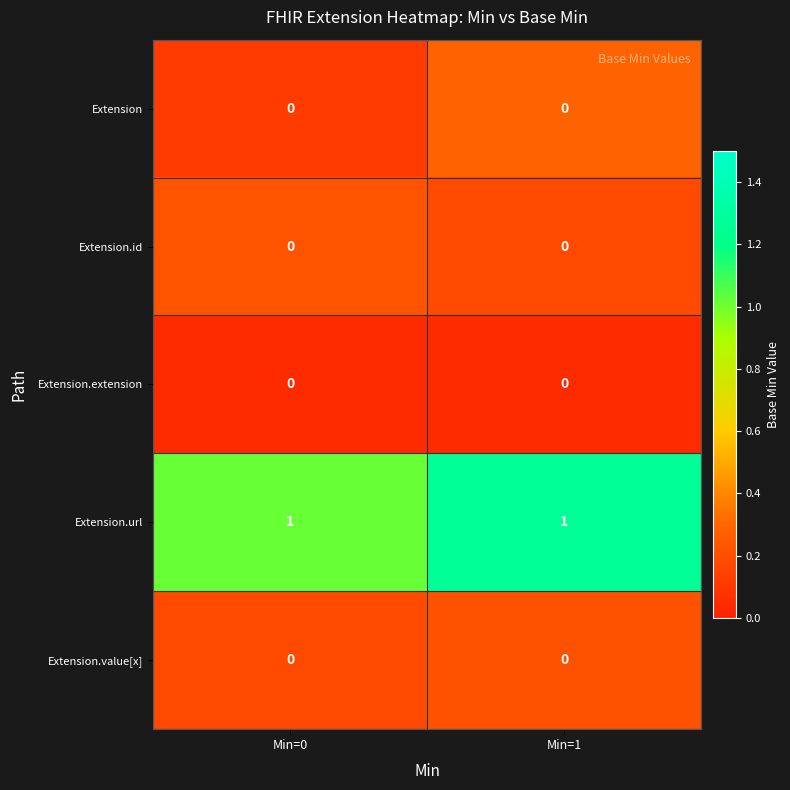

The Extension.extension series shows 0 at Min=0. True or false?

True